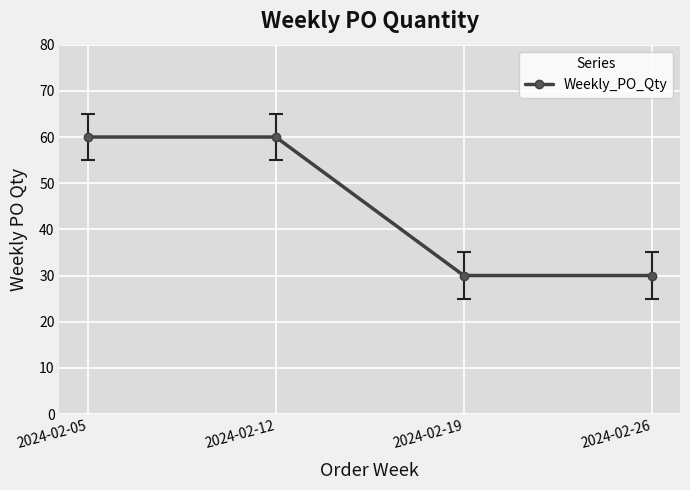

What is the minimum value shown in the chart?

30